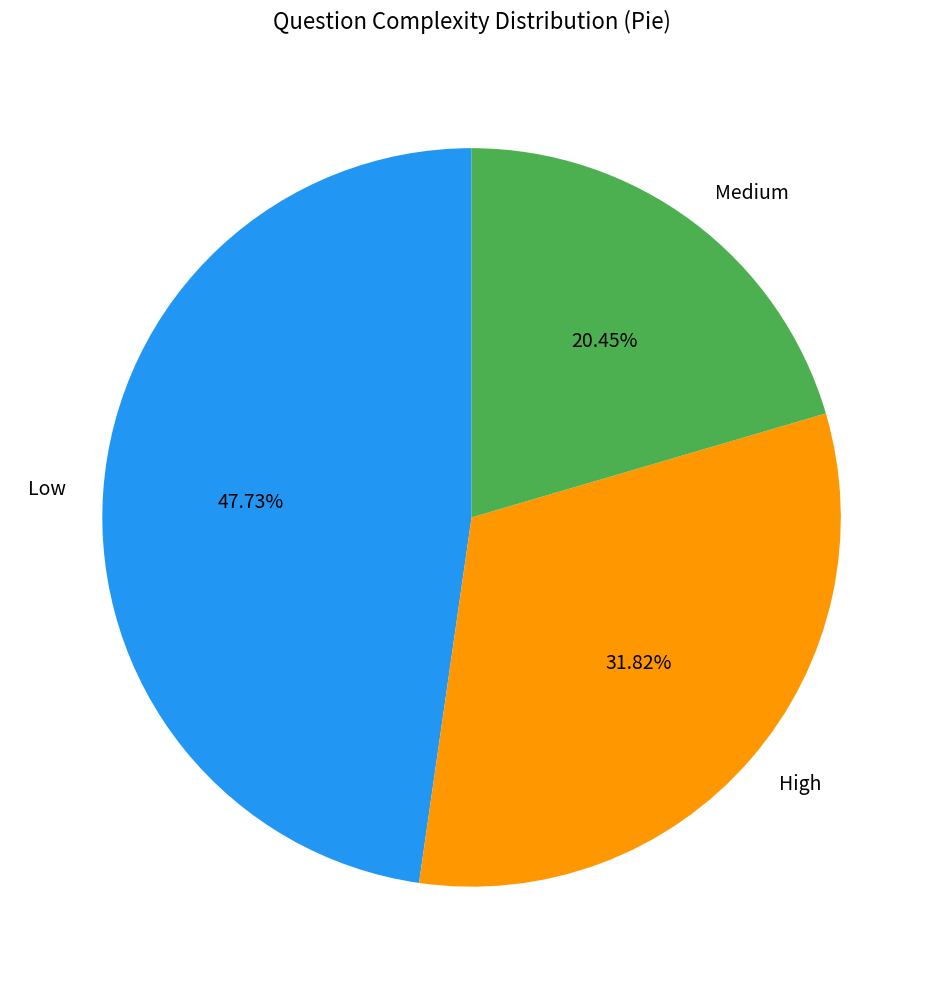

Approximately how many times larger is the value at High compared to Medium?

1.6